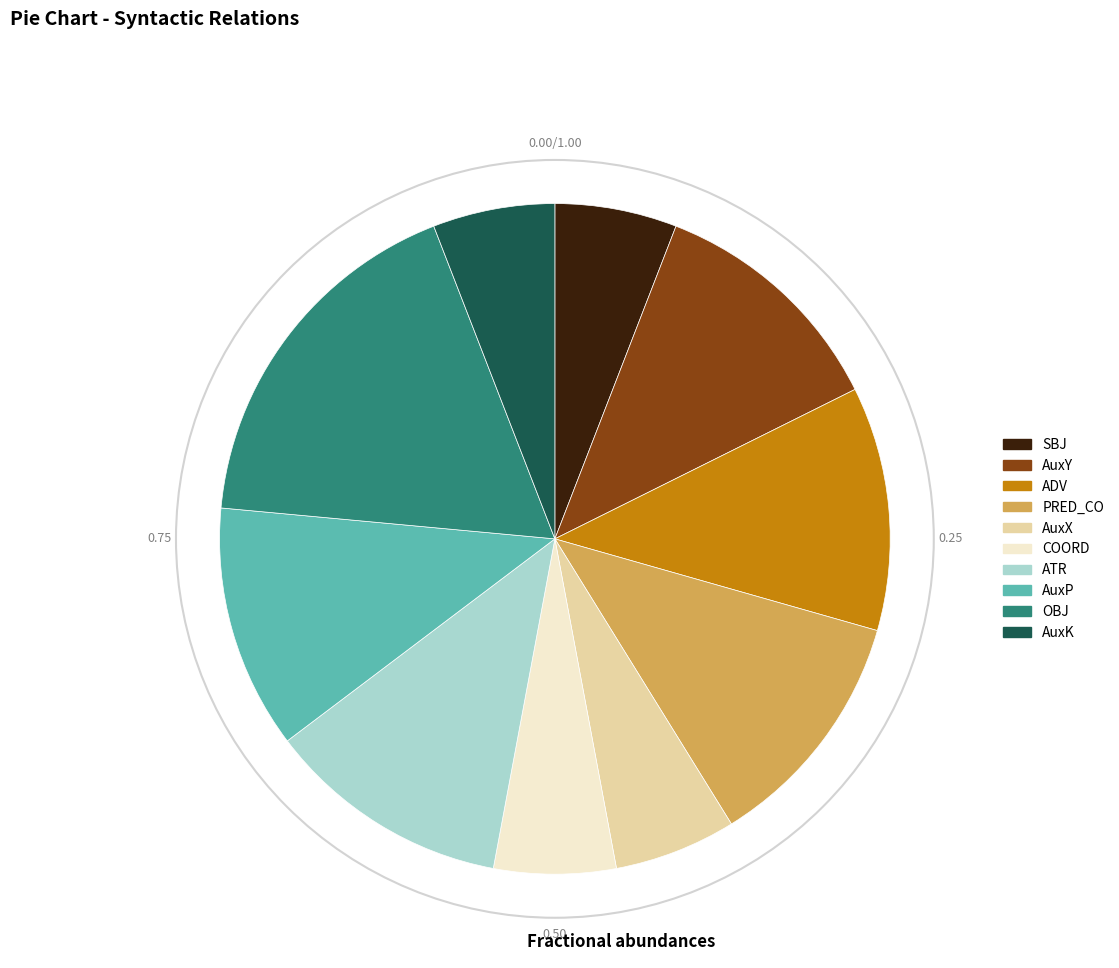

How many segments does this pie chart have?

10